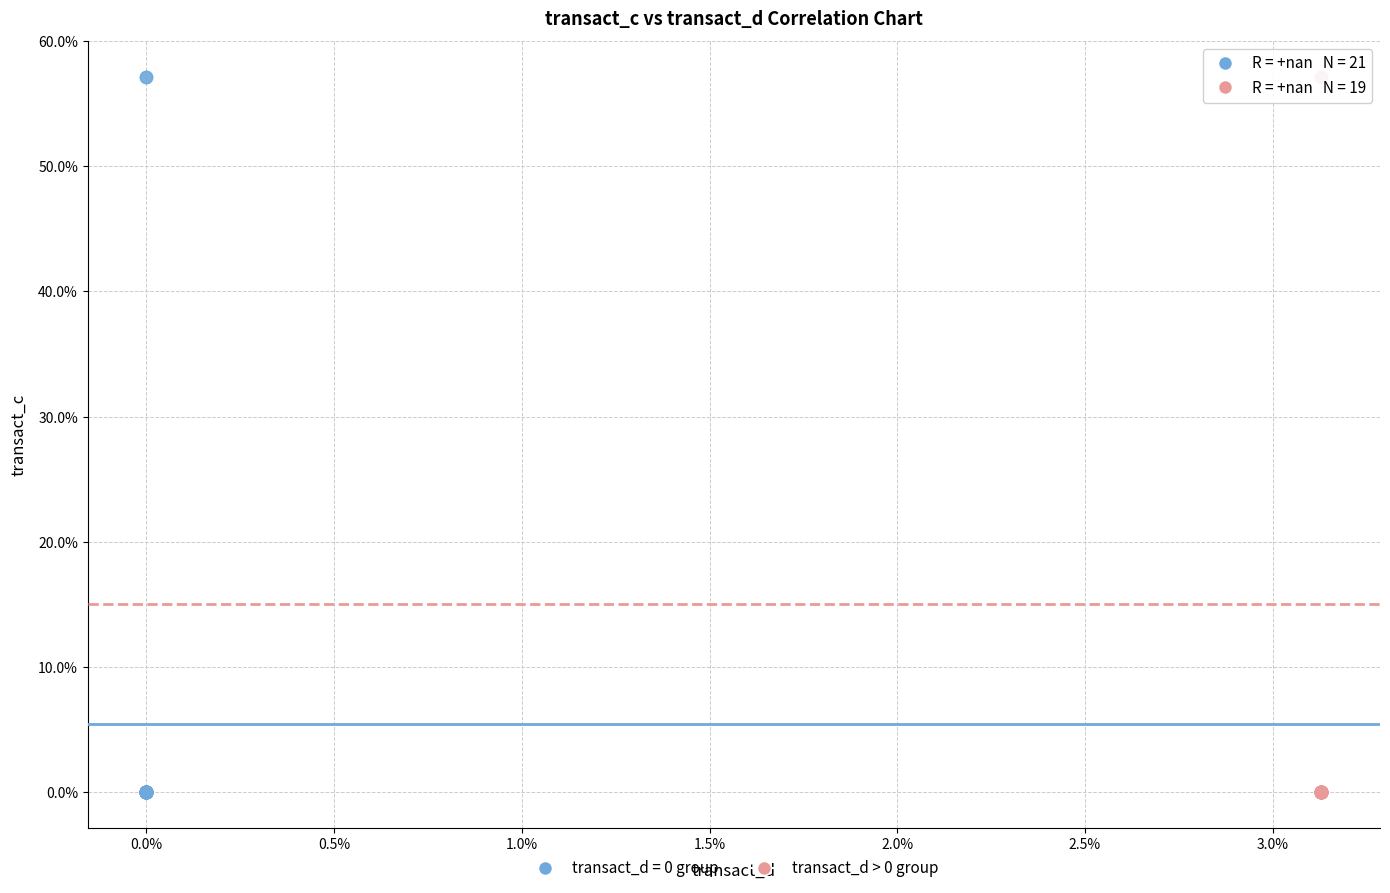

What are all the series names shown in the legend?

transact_d = 0 group, transact_d > 0 group